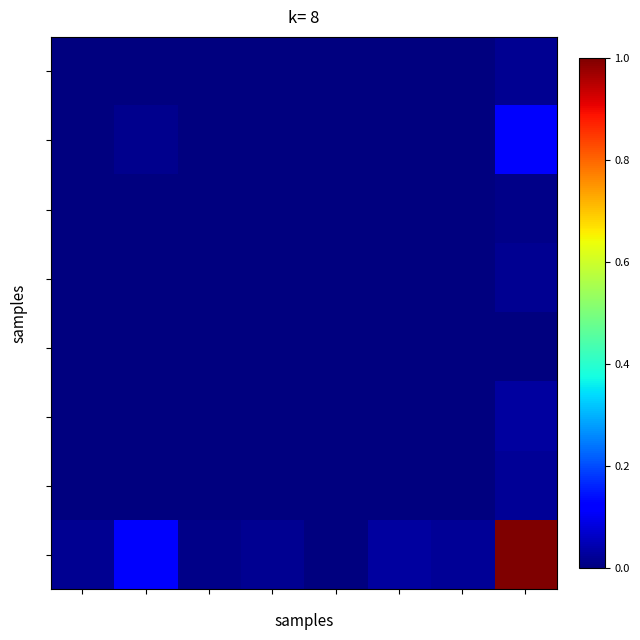

What is the maximum value shown in the chart?

1.0